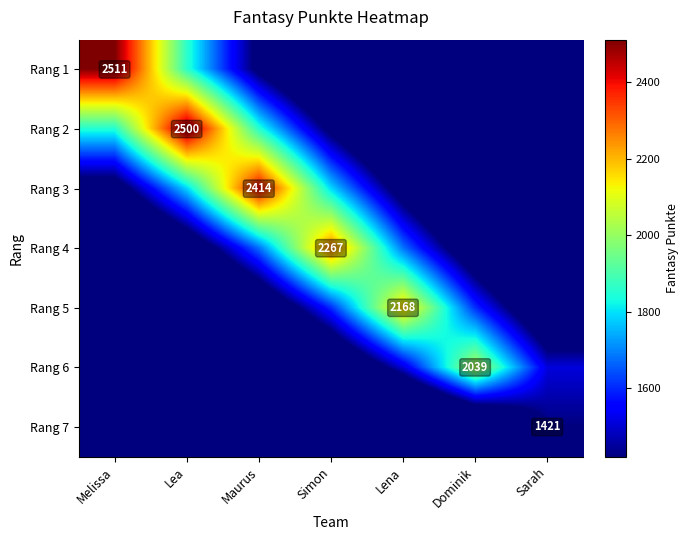

List the series in order of their peak value, lowest first.

Rang 7, Rang 6, Rang 5, Rang 4, Rang 3, Rang 2, Rang 1